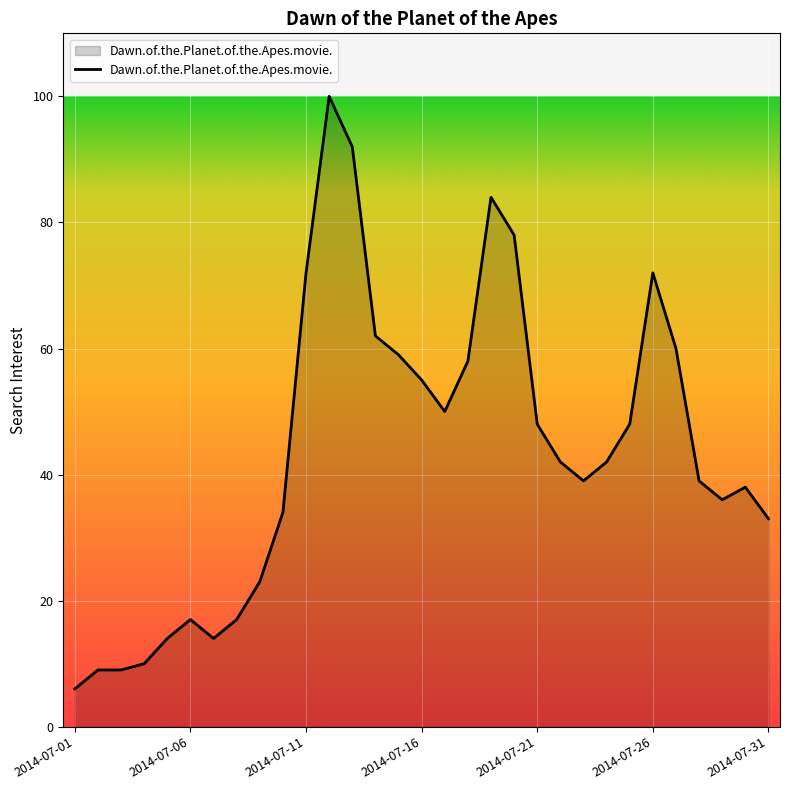

Reading left to right, transcribe all the data shown in this chart.

6	9	9	10	14	17	14	17	23	34	72	100	92	62	59	55	50	58	84	78	48	42	39	42	48	72	60	39	36	38	33